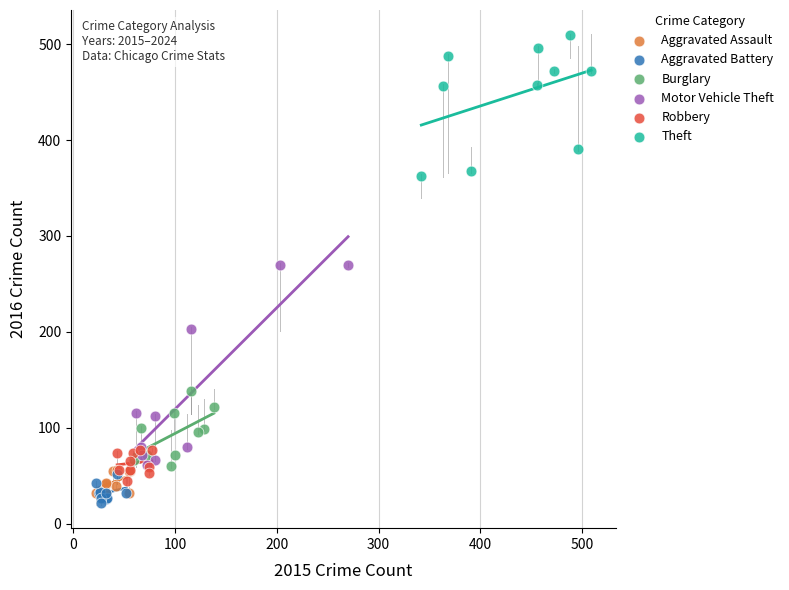

Which series has the largest Y range (max minus min)?

Motor Vehicle Theft